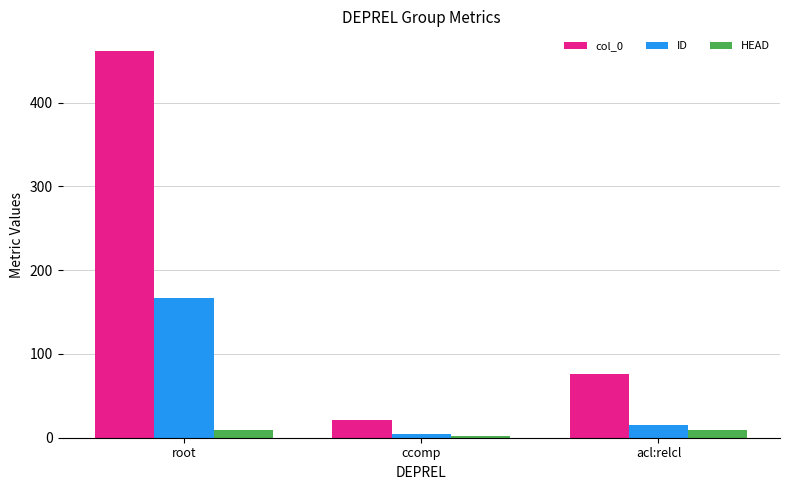

Are the bars grouped side by side (vs. stacked)?

Yes